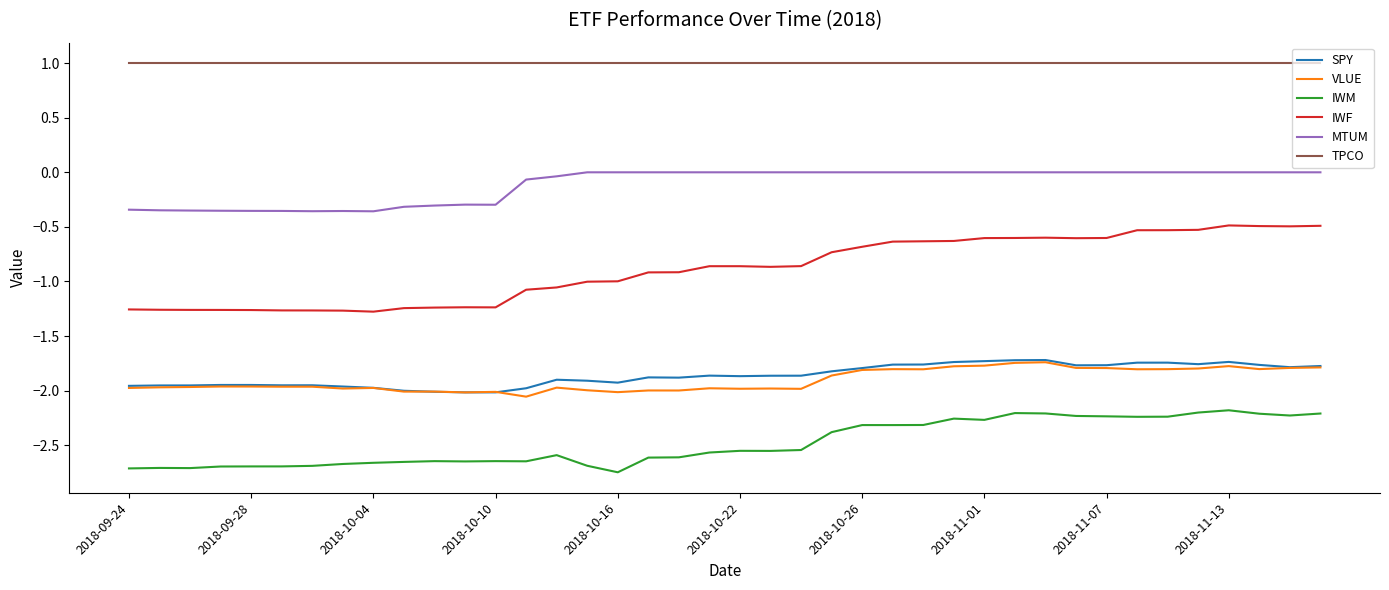

What is the maximum value shown in the chart?

1.0